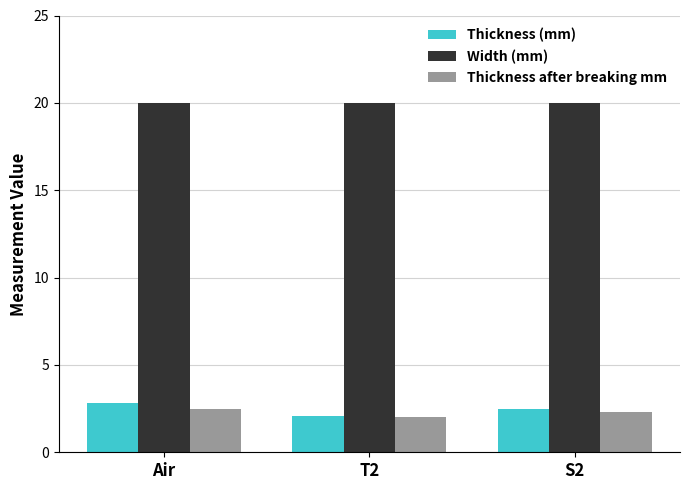

Count the Thickness after breaking mm values in the range 2 to 3.

3